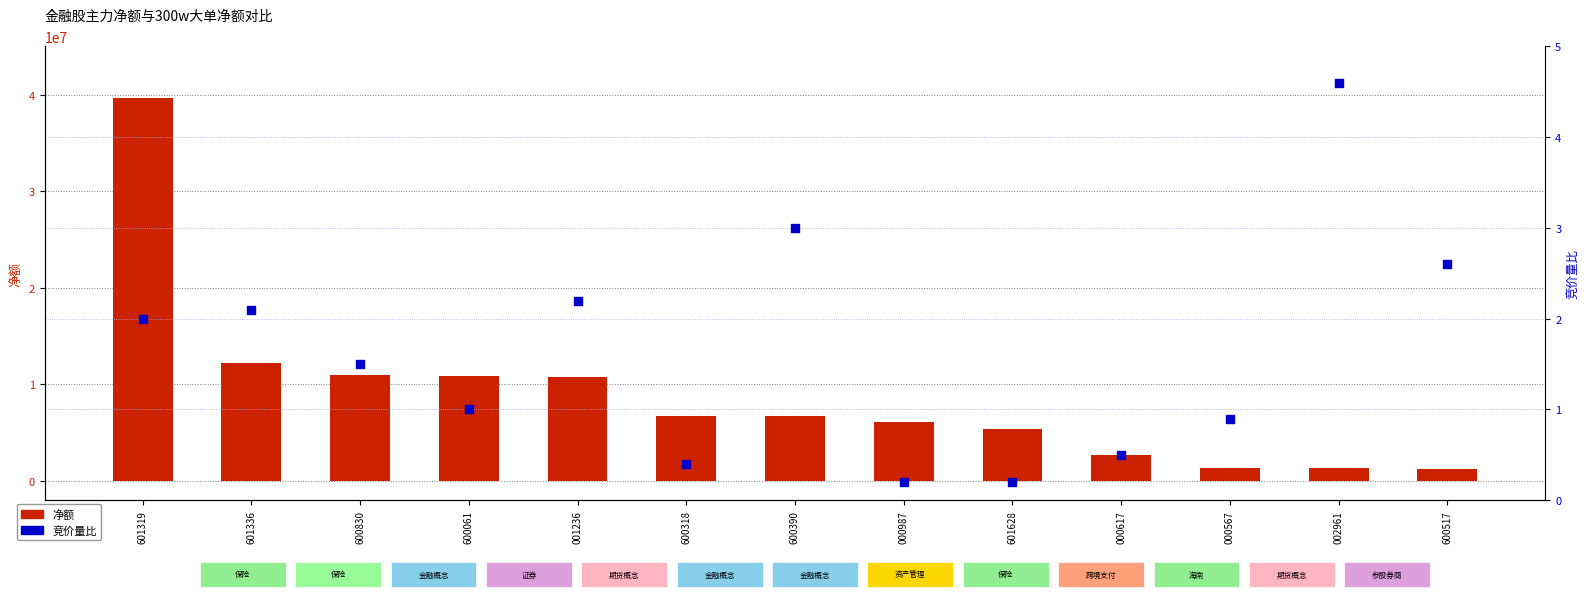

Is the value of 净额 at 002961 greater than the value of 竞价量比 at 000987?

Yes